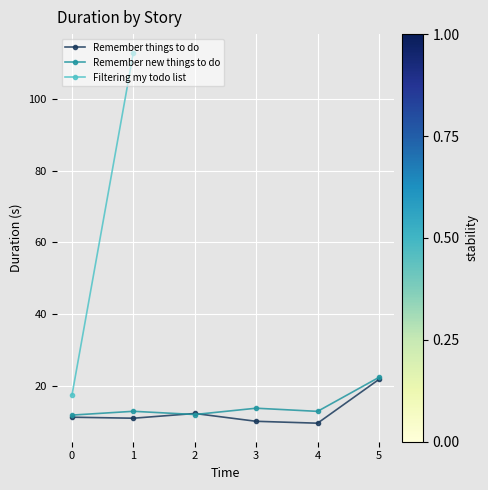

What is the difference between the Remember new things to do values at 0 and 4?

1.0